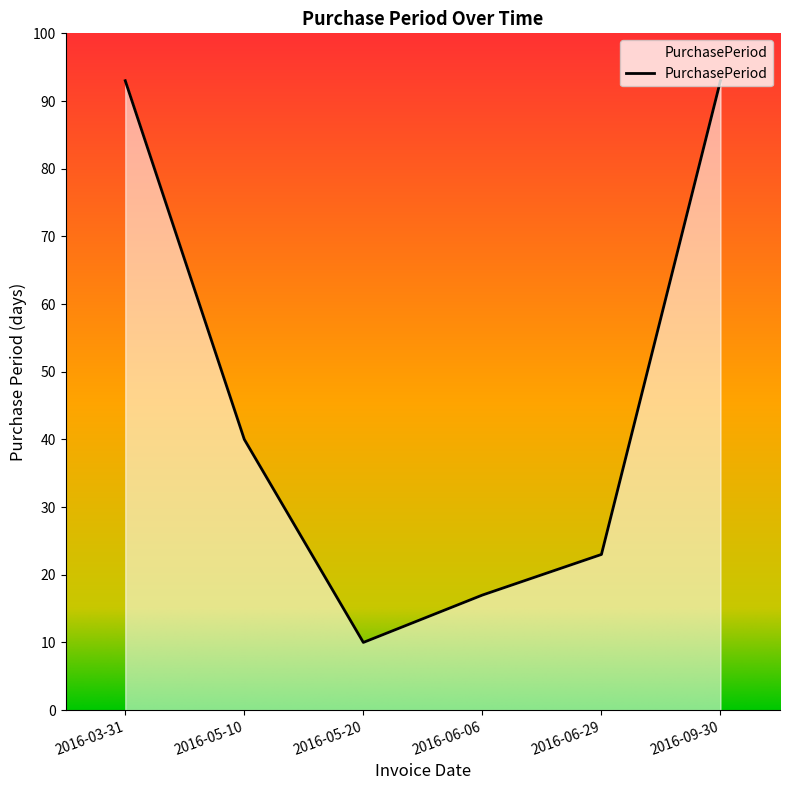

What is the change in value from 2016-05-10 to 2016-09-30?

+53